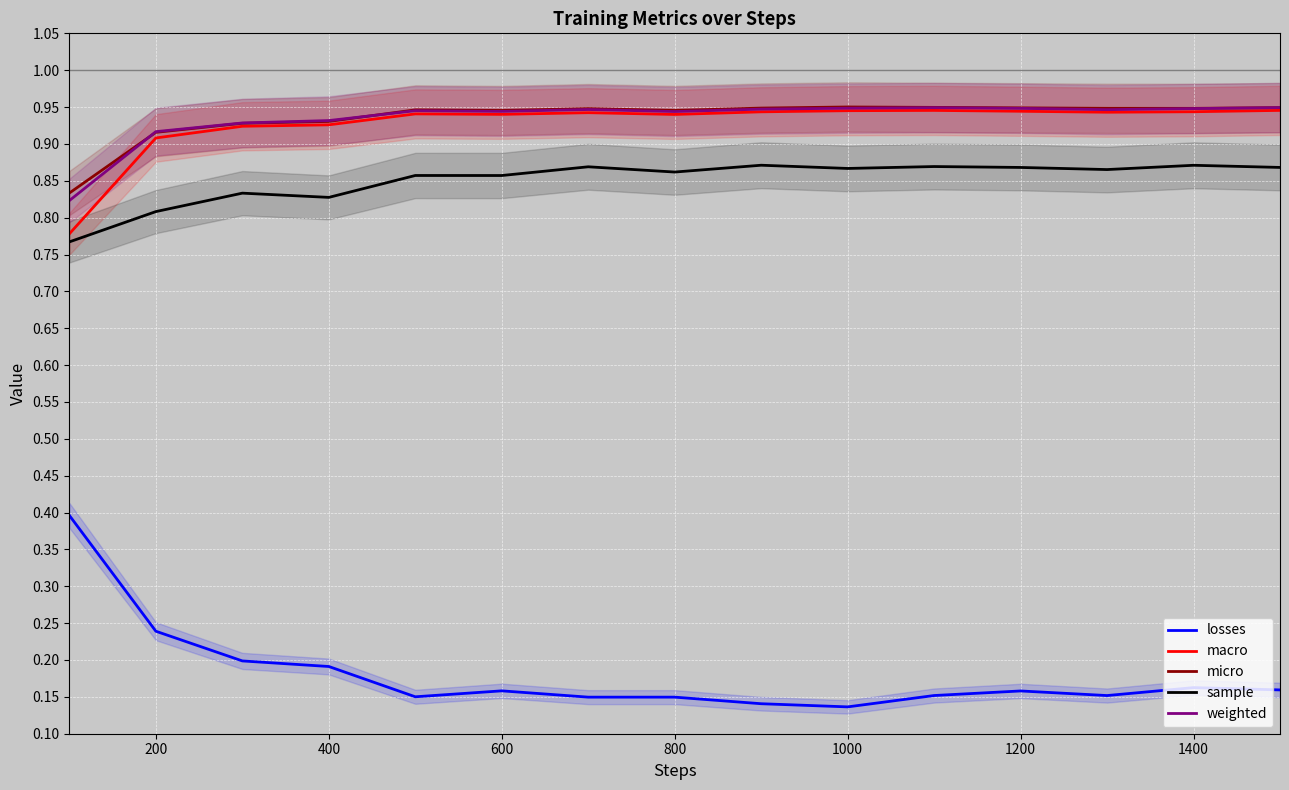

How many lines are shown in the chart?

5